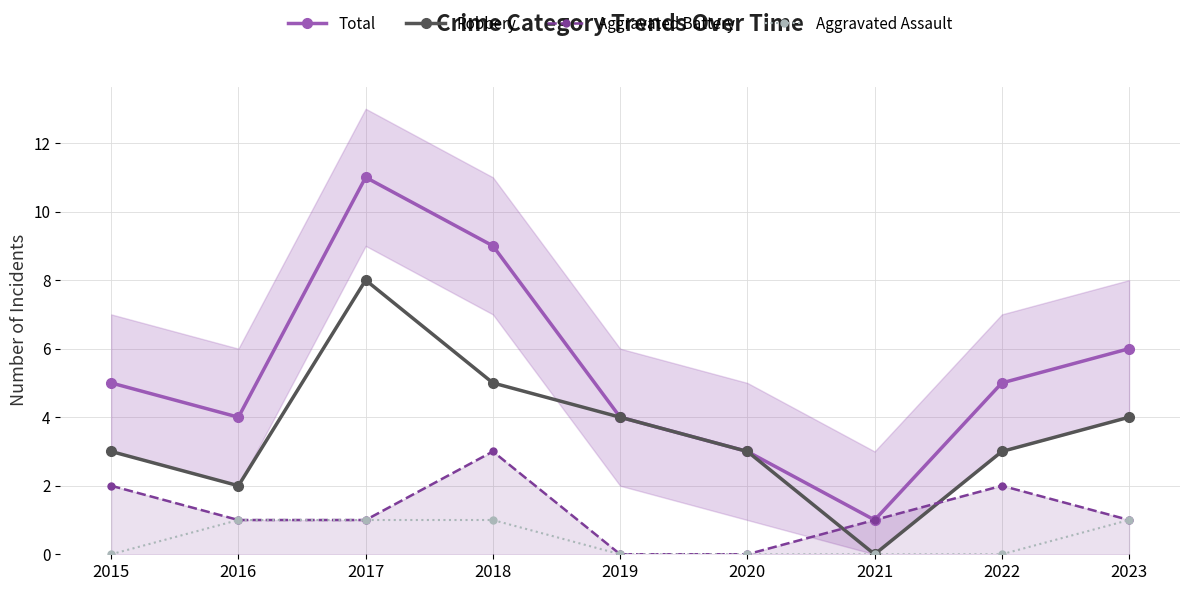

At which label is Total closest to 6?

2023